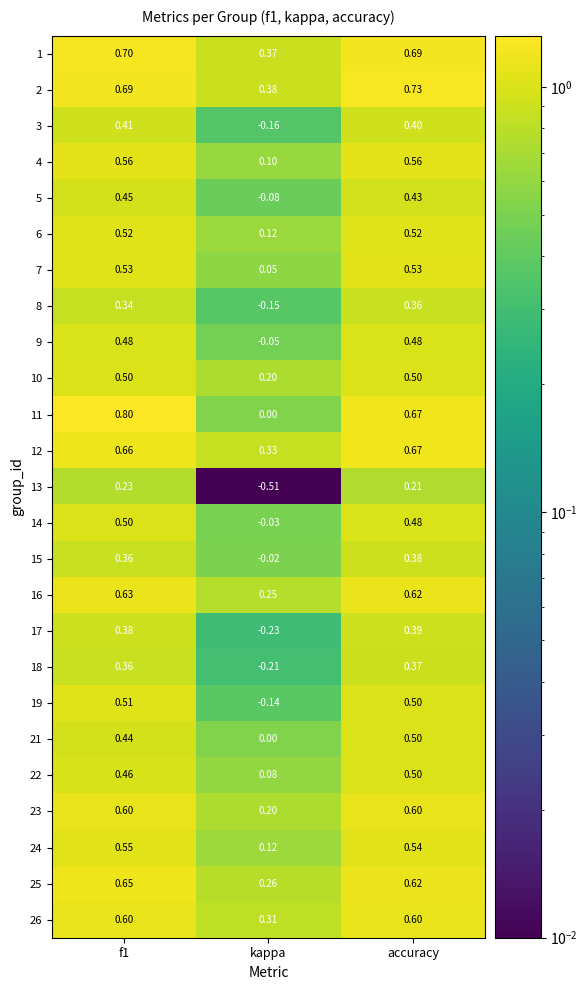

Which series has the largest total across all categories?

2